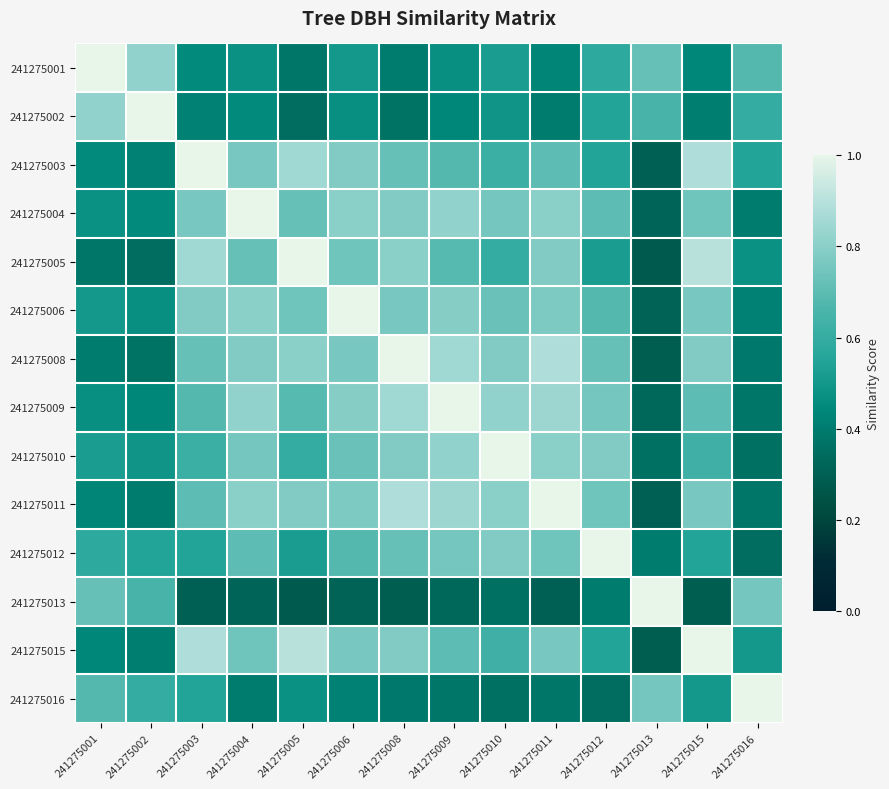

Reading left to right, what are all the values shown in this chart?

241275001: 241275001=1.0	241275002=0.8	241275003=0.5	241275004=0.5	241275005=0.4	241275006=0.5	241275008=0.4	241275009=0.5	241275010=0.5	241275011=0.4	241275012=0.6	241275013=0.7	241275015=0.4	241275016=0.7
241275002: 241275001=0.8	241275002=1.0	241275003=0.4	241275004=0.5	241275005=0.3	241275006=0.5	241275008=0.4	241275009=0.4	241275010=0.5	241275011=0.4	241275012=0.6	241275013=0.7	241275015=0.4	241275016=0.6
241275003: 241275001=0.5	241275002=0.4	241275003=1.0	241275004=0.8	241275005=0.8	241275006=0.8	241275008=0.7	241275009=0.7	241275010=0.6	241275011=0.7	241275012=0.6	241275013=0.3	241275015=0.9	241275016=0.6
241275004: 241275001=0.5	241275002=0.5	241275003=0.8	241275004=1.0	241275005=0.7	241275006=0.8	241275008=0.8	241275009=0.8	241275010=0.8	241275011=0.8	241275012=0.7	241275013=0.3	241275015=0.7	241275016=0.4
241275005: 241275001=0.4	241275002=0.3	241275003=0.8	241275004=0.7	241275005=1.0	241275006=0.7	241275008=0.8	241275009=0.7	241275010=0.6	241275011=0.8	241275012=0.5	241275013=0.3	241275015=0.9	241275016=0.5
241275006: 241275001=0.5	241275002=0.5	241275003=0.8	241275004=0.8	241275005=0.7	241275006=1.0	241275008=0.8	241275009=0.8	241275010=0.7	241275011=0.8	241275012=0.7	241275013=0.3	241275015=0.8	241275016=0.4
241275008: 241275001=0.4	241275002=0.4	241275003=0.7	241275004=0.8	241275005=0.8	241275006=0.8	241275008=1.0	241275009=0.8	241275010=0.8	241275011=0.9	241275012=0.7	241275013=0.3	241275015=0.8	241275016=0.4
241275009: 241275001=0.5	241275002=0.4	241275003=0.7	241275004=0.8	241275005=0.7	241275006=0.8	241275008=0.8	241275009=1.0	241275010=0.8	241275011=0.8	241275012=0.8	241275013=0.3	241275015=0.7	241275016=0.4
241275010: 241275001=0.5	241275002=0.5	241275003=0.6	241275004=0.8	241275005=0.6	241275006=0.7	241275008=0.8	241275009=0.8	241275010=1.0	241275011=0.8	241275012=0.8	241275013=0.4	241275015=0.6	241275016=0.4
241275011: 241275001=0.4	241275002=0.4	241275003=0.7	241275004=0.8	241275005=0.8	241275006=0.8	241275008=0.9	241275009=0.8	241275010=0.8	241275011=1.0	241275012=0.7	241275013=0.3	241275015=0.8	241275016=0.4
241275012: 241275001=0.6	241275002=0.6	241275003=0.6	241275004=0.7	241275005=0.5	241275006=0.7	241275008=0.7	241275009=0.8	241275010=0.8	241275011=0.7	241275012=1.0	241275013=0.4	241275015=0.6	241275016=0.3
241275013: 241275001=0.7	241275002=0.7	241275003=0.3	241275004=0.3	241275005=0.3	241275006=0.3	241275008=0.3	241275009=0.3	241275010=0.4	241275011=0.3	241275012=0.4	241275013=1.0	241275015=0.3	241275016=0.8
241275015: 241275001=0.4	241275002=0.4	241275003=0.9	241275004=0.7	241275005=0.9	241275006=0.8	241275008=0.8	241275009=0.7	241275010=0.6	241275011=0.8	241275012=0.6	241275013=0.3	241275015=1.0	241275016=0.5
241275016: 241275001=0.7	241275002=0.6	241275003=0.6	241275004=0.4	241275005=0.5	241275006=0.4	241275008=0.4	241275009=0.4	241275010=0.4	241275011=0.4	241275012=0.3	241275013=0.8	241275015=0.5	241275016=1.0